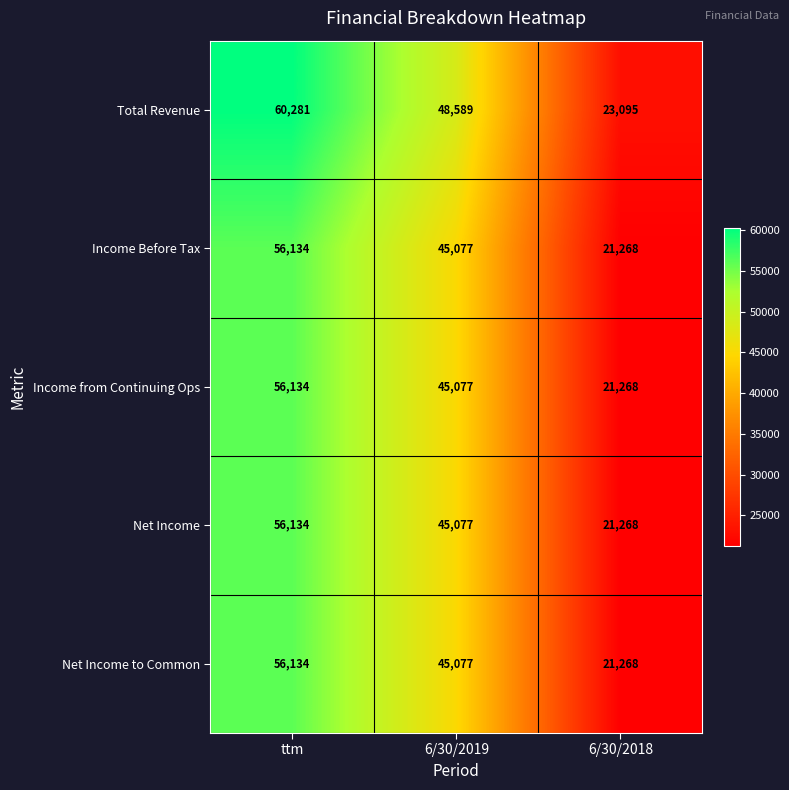

True or false: Income Before Tax has a value of 100915 at ttm.

False